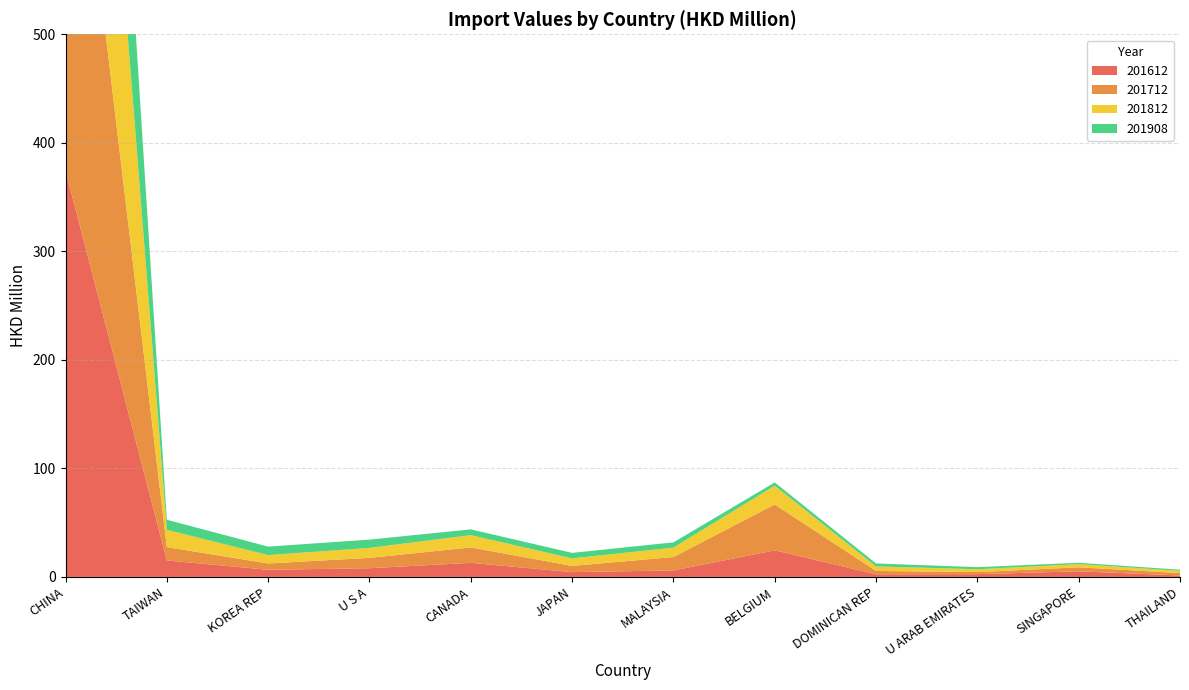

Reading left to right, what are all the values shown in this chart?

201612: CHINA=374.4	TAIWAN=15.2	KOREA REP=6.6	U S A=8.0	CANADA=13.0	JAPAN=4.4	MALAYSIA=6.0	BELGIUM=24.5	DOMINICAN REP=2.4	U ARAB EMIRATES=2.5	SINGAPORE=5.2	THAILAND=1.3
201712: CHINA=435.8	TAIWAN=12.3	KOREA REP=5.8	U S A=9.6	CANADA=14.2	JAPAN=5.7	MALAYSIA=12.4	BELGIUM=42.3	DOMINICAN REP=3.1	U ARAB EMIRATES=1.9	SINGAPORE=3.7	THAILAND=2.2
201812: CHINA=413.7	TAIWAN=15.9	KOREA REP=7.7	U S A=9.2	CANADA=11.3	JAPAN=6.9	MALAYSIA=8.7	BELGIUM=17.2	DOMINICAN REP=4.2	U ARAB EMIRATES=2.6	SINGAPORE=2.9	THAILAND=2.0
201908: CHINA=291.1	TAIWAN=9.3	KOREA REP=7.8	U S A=7.6	CANADA=5.3	JAPAN=5.1	MALAYSIA=4.8	BELGIUM=3.0	DOMINICAN REP=2.7	U ARAB EMIRATES=1.9	SINGAPORE=1.3	THAILAND=1.1